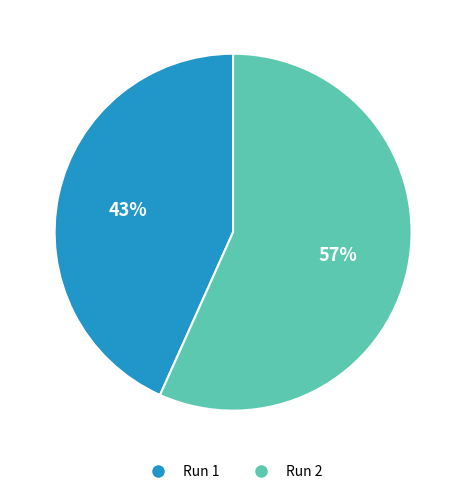

To the nearest percent, what portion does Run 1 represent?

43%